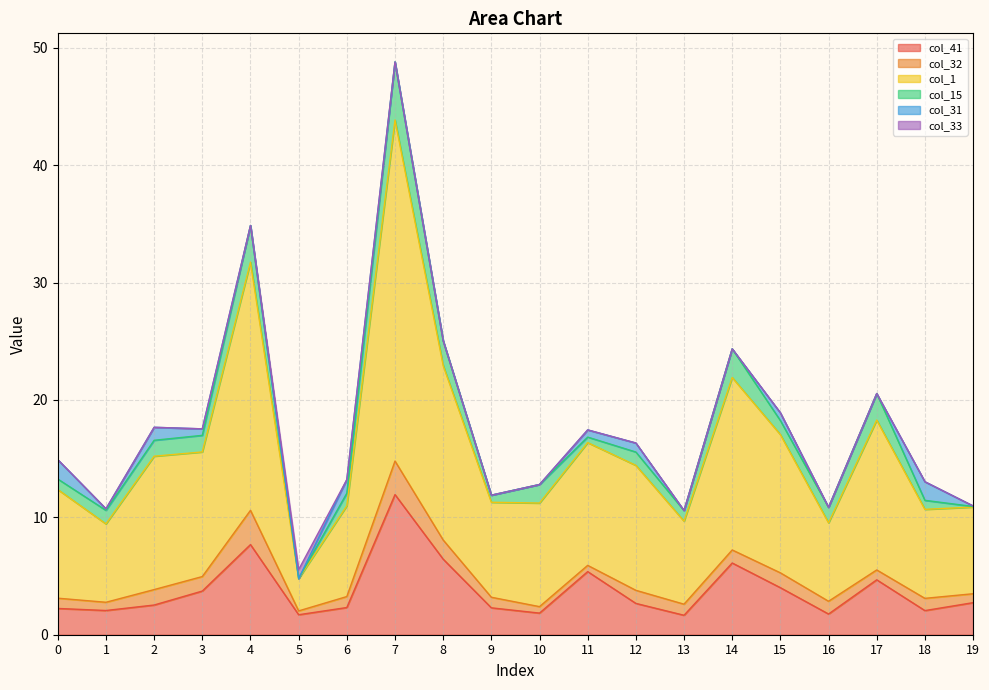

At which category is the sum across all series the highest?

7